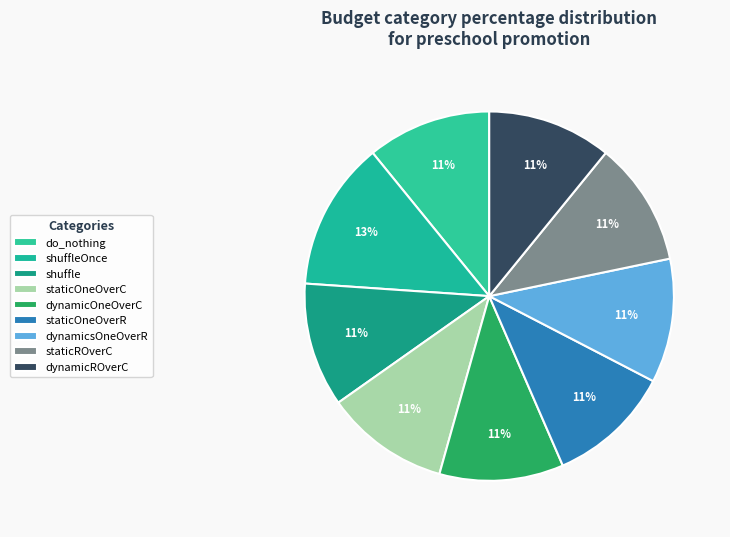

How many segments does this pie chart have?

9